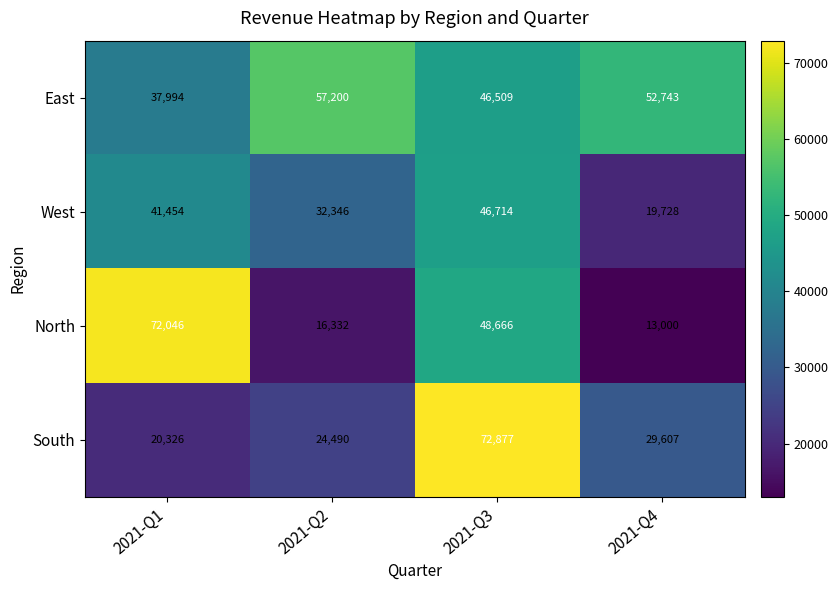

At which label does East first exceed 52743?

2021-Q2